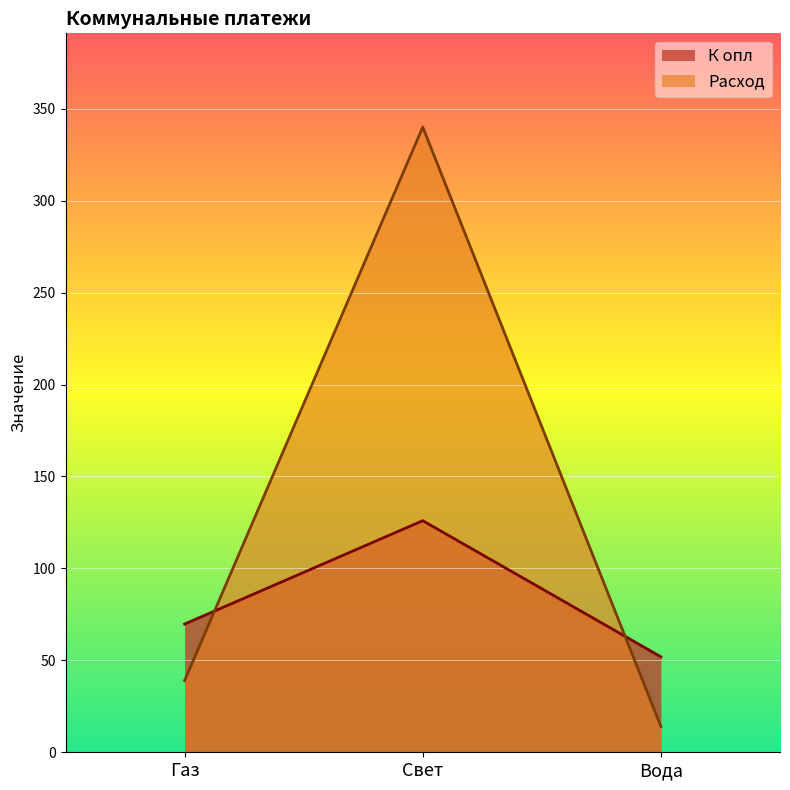

Is it true that К опл equals 51.9 at Вода?

True